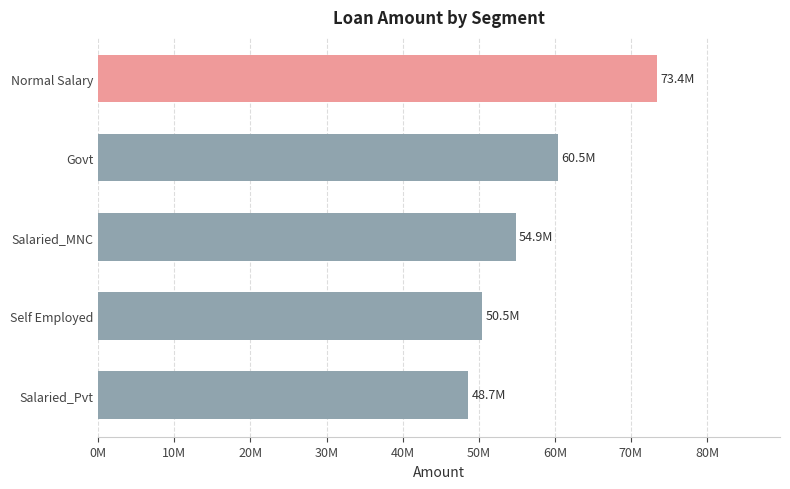

Does the chart contain any negative values?

No